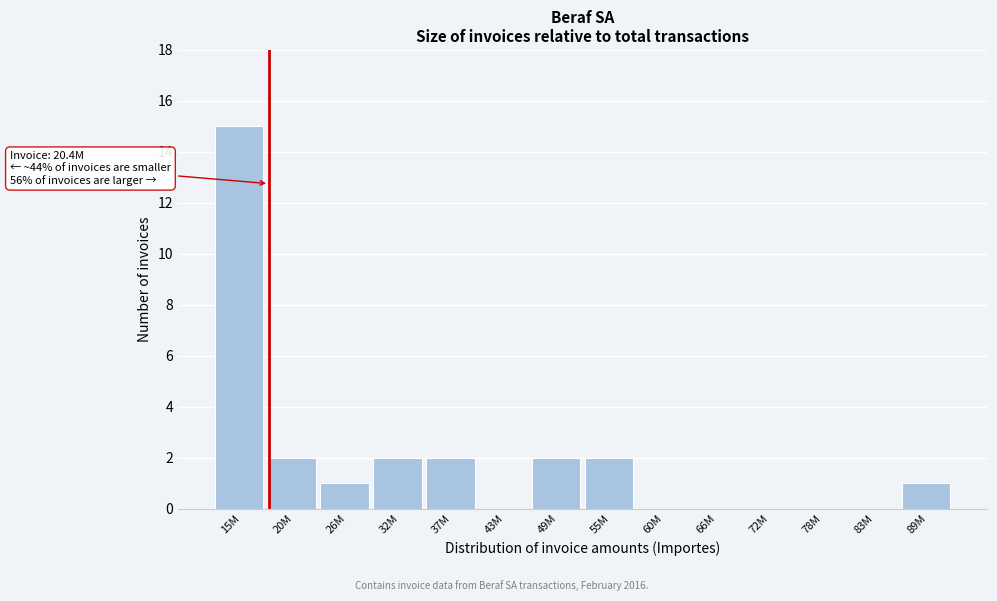

Reading left to right, extract all data points from this chart.

15M=15	20M=2	26M=1	32M=2	37M=2	43M=0	49M=2	55M=2	60M=0	66M=0	72M=0	78M=0	83M=0	89M=1